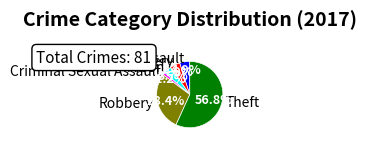

Does any single category account for the majority?

Yes